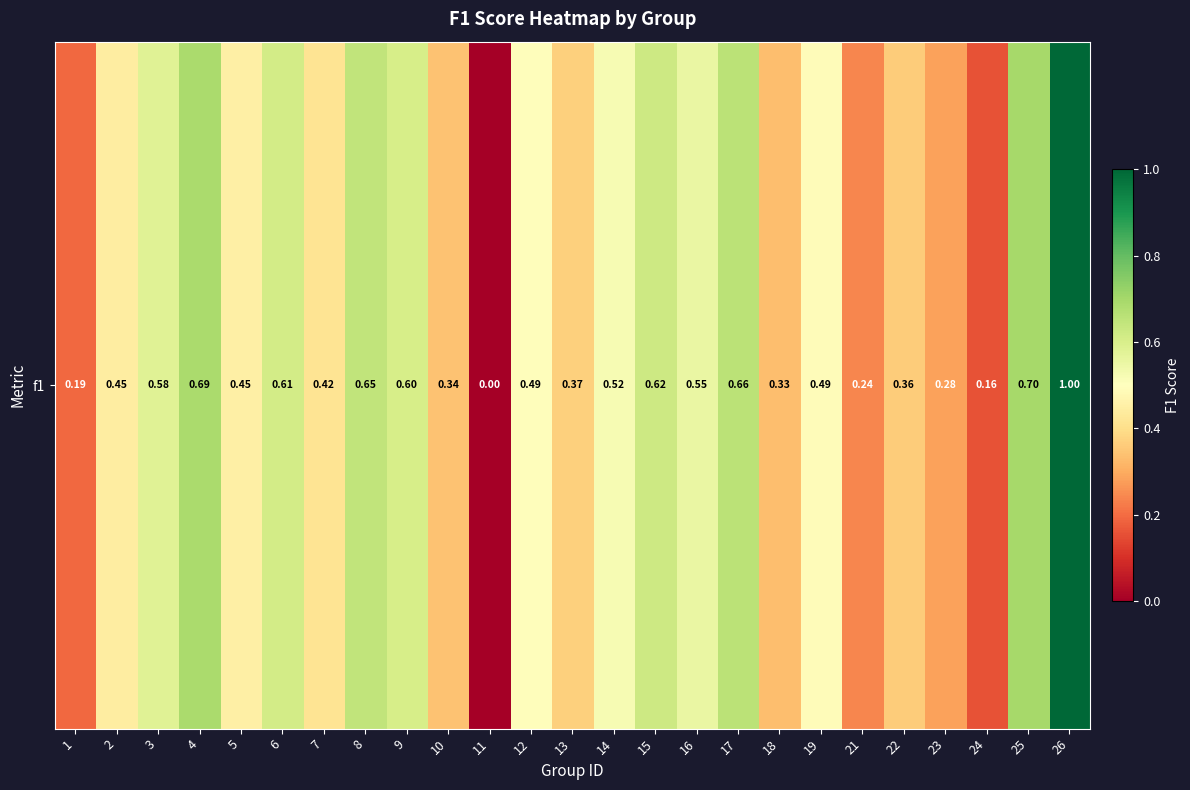

Rank the categories by value from highest to lowest.

26, 25, 4, 17, 8, 15, 6, 9, 3, 16, 14, 12, 19, 5, 2, 7, 13, 22, 10, 18, 23, 21, 1, 24, 11